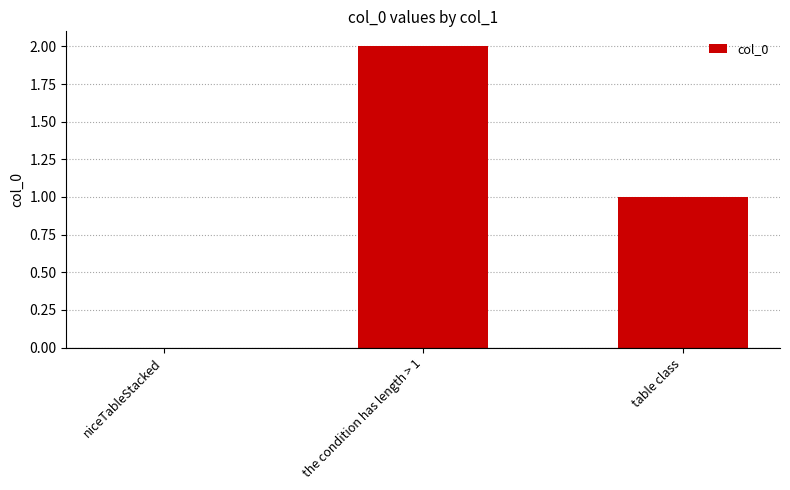

Which has a higher value, the condition has length > 1 or table class?

the condition has length > 1